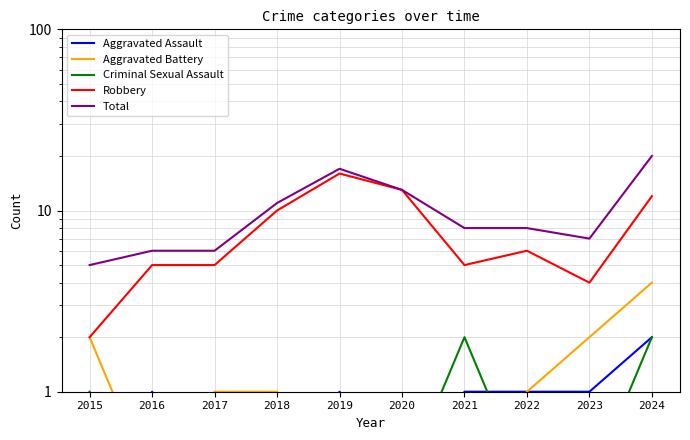

In Criminal Sexual Assault, how many points are higher than both neighbors (excluding endpoints)?

1